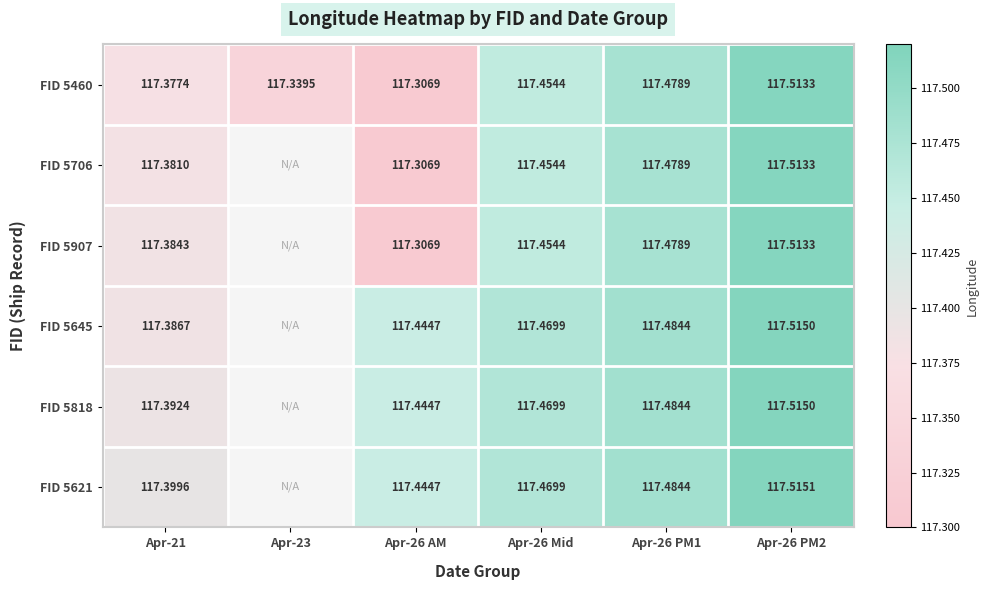

The value of FID 5907 at Apr-21 is 117.4. True or false?

True